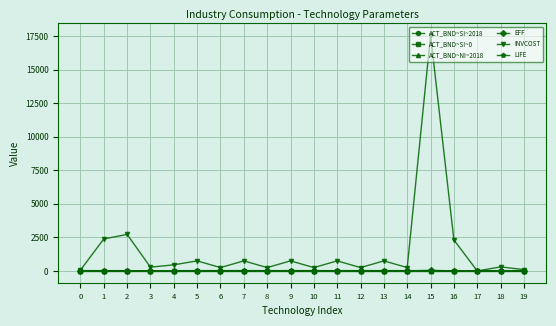

What is the highest value of the INVCOST series?

17573.0